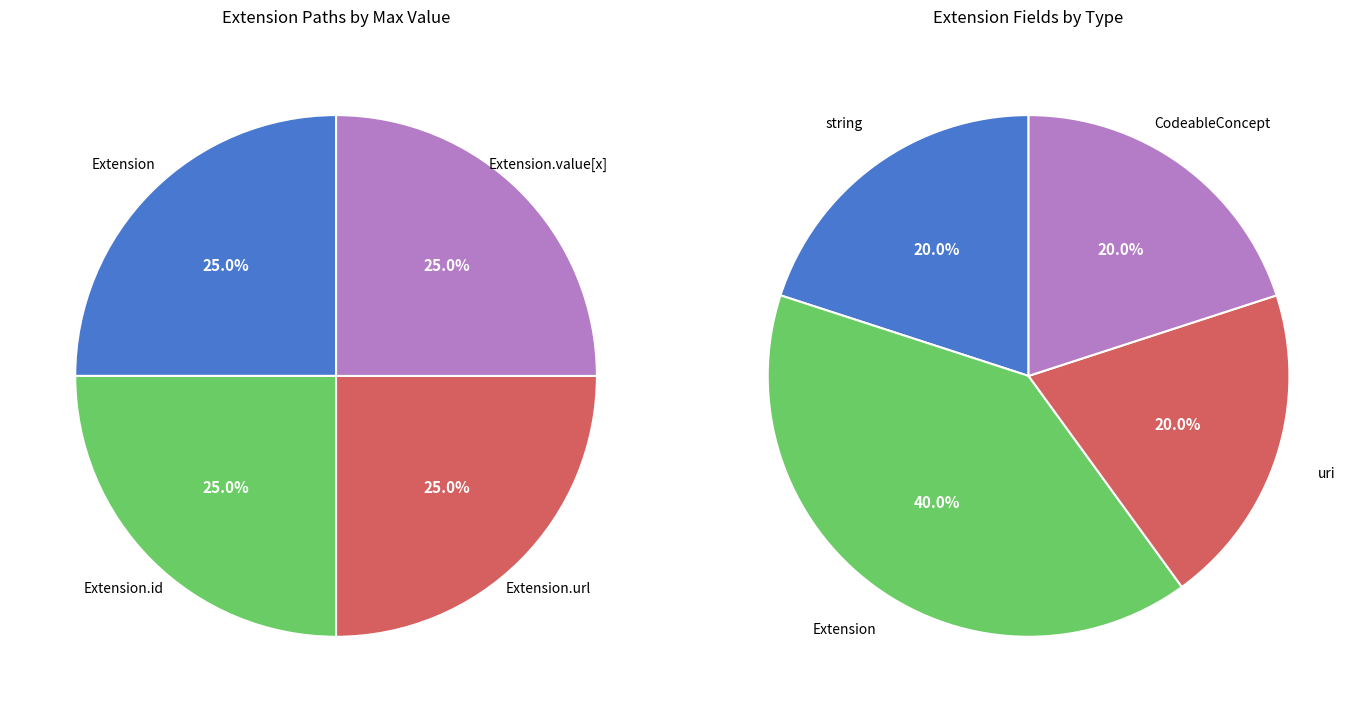

Which category accounts for the majority?

Extension.url